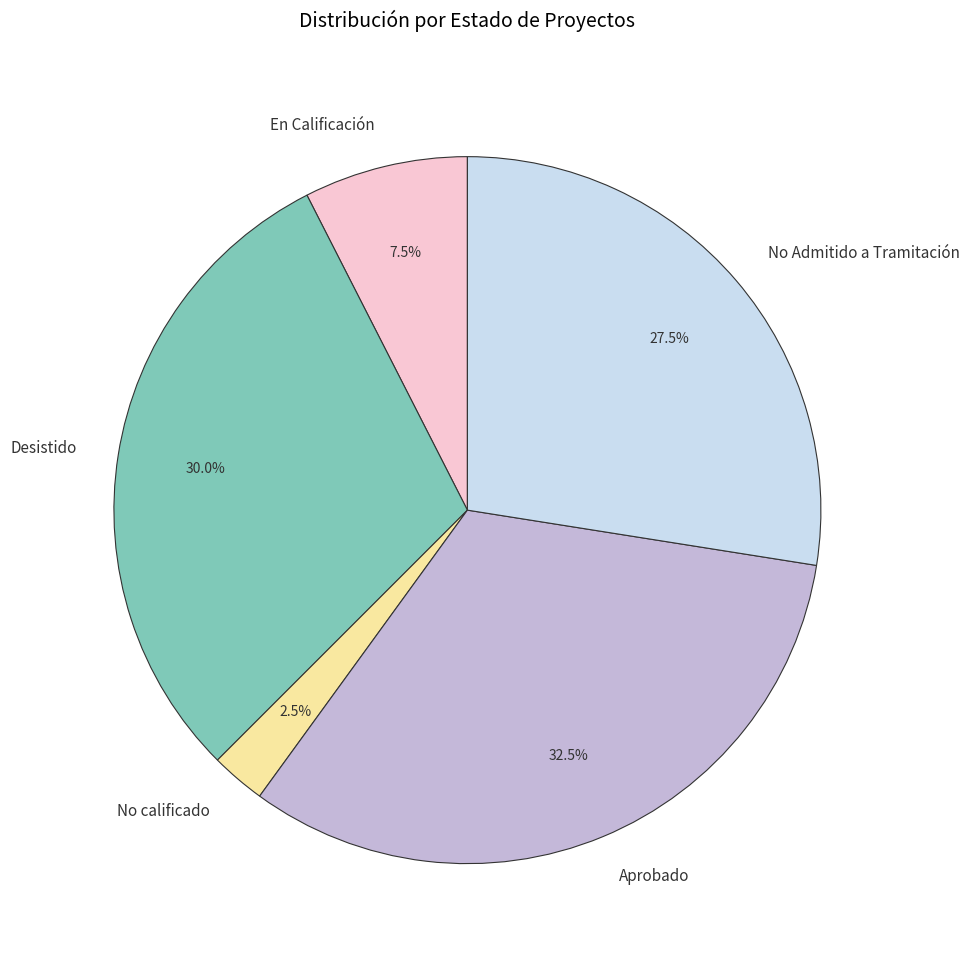

Which category has the smallest portion of the pie?

No calificado